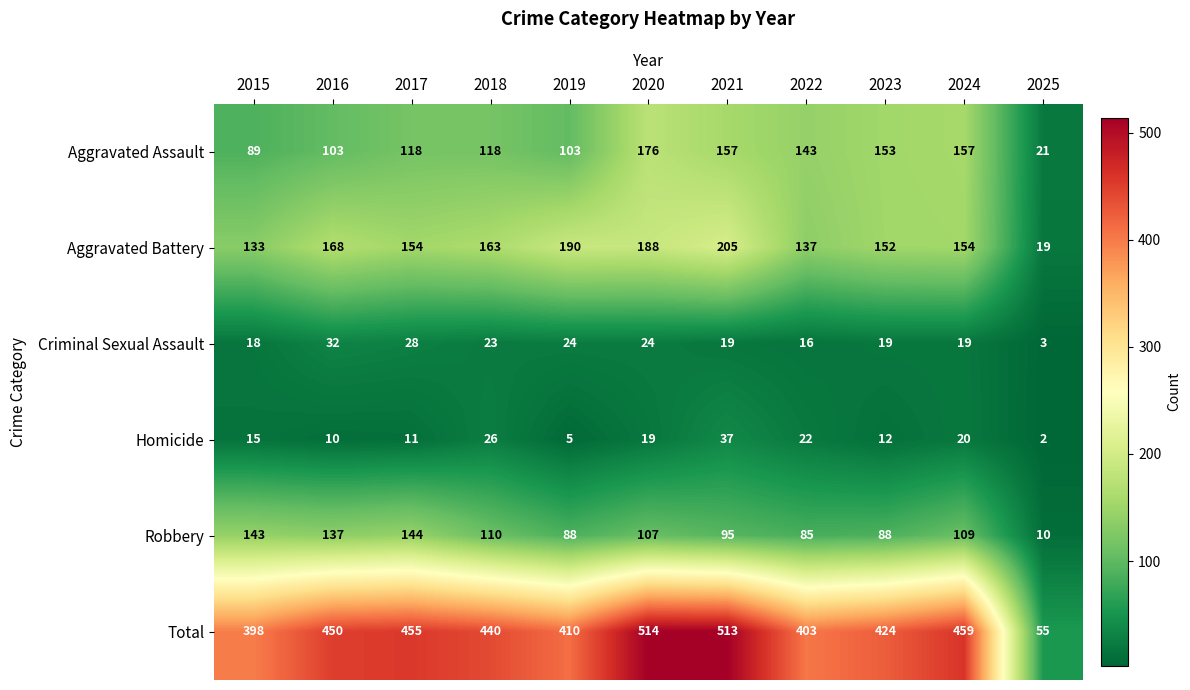

Which series has the widest spread of values?

Total